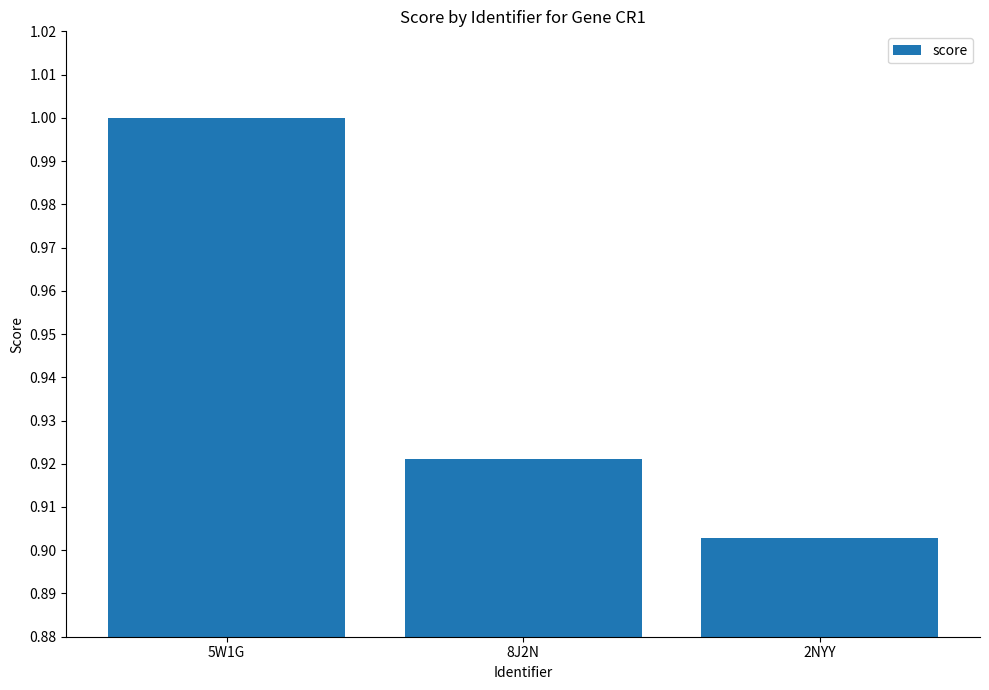

Which label corresponds to the smallest value in the chart?

2NYY